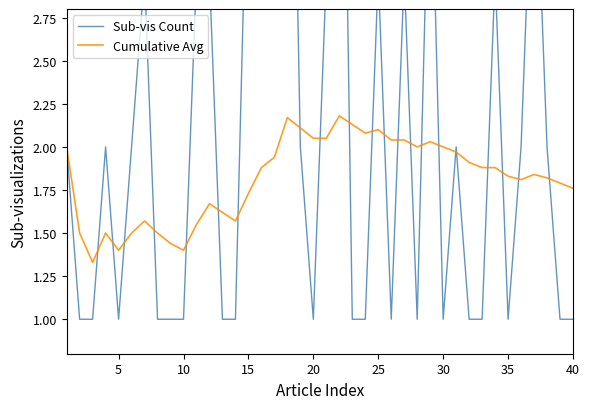

Is it true that Cumulative Avg equals 2.4 at 15?

False